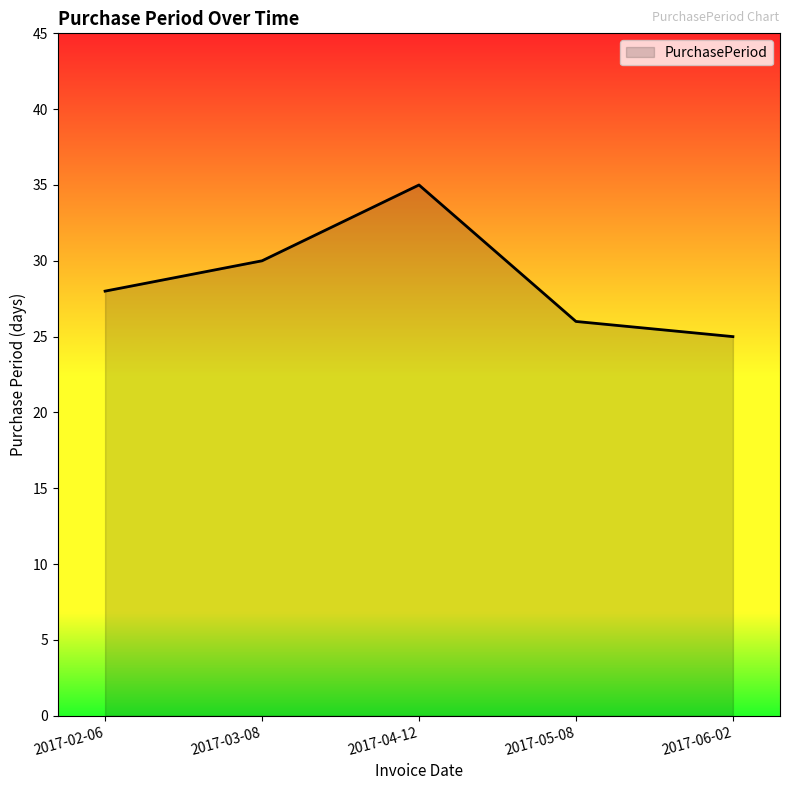

Approximately how many times larger is the value at 2017-06-02 compared to 2017-03-08?

0.8